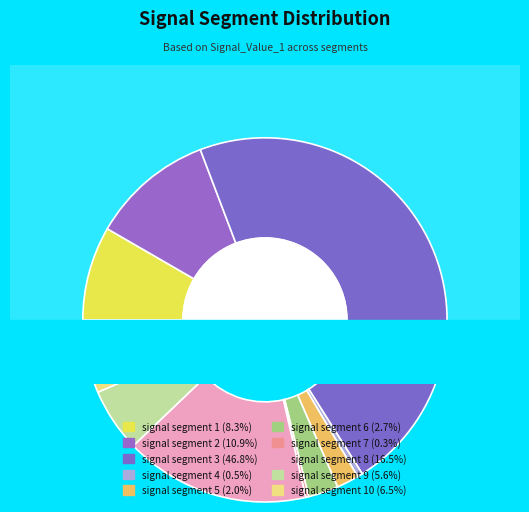

Rank the categories by value from highest to lowest.

signal segment 3, signal segment 8, signal segment 2, signal segment 1, signal segment 10, signal segment 9, signal segment 6, signal segment 5, signal segment 4, signal segment 7